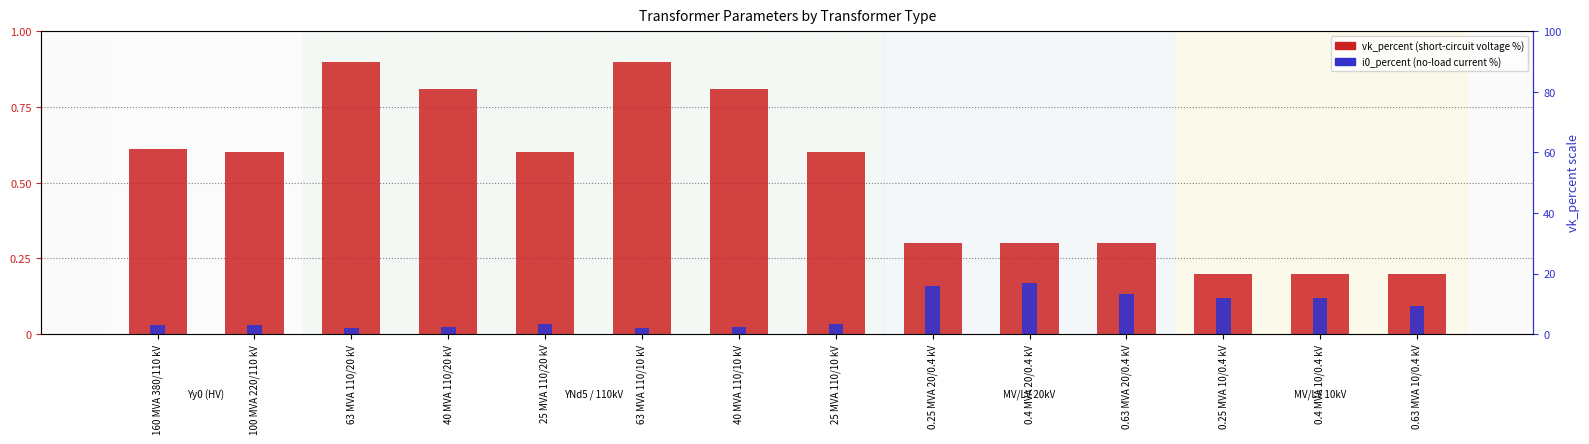

Rank the categories by vk_percent (normalized) value from highest to lowest.

63 MVA 110/20 kV, 63 MVA 110/10 kV, 40 MVA 110/20 kV, 40 MVA 110/10 kV, 160 MVA 380/110 kV, 100 MVA 220/110 kV, 25 MVA 110/20 kV, 25 MVA 110/10 kV, 0.25 MVA 20/0.4 kV, 0.4 MVA 20/0.4 kV, 0.63 MVA 20/0.4 kV, 0.25 MVA 10/0.4 kV, 0.4 MVA 10/0.4 kV, 0.63 MVA 10/0.4 kV